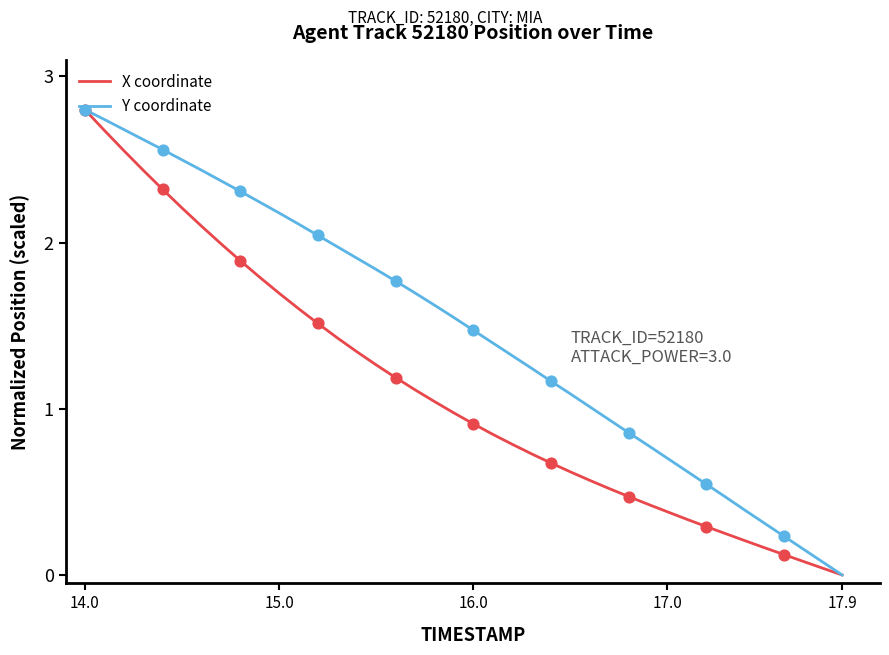

Which series has the largest total across all categories?

Y coordinate